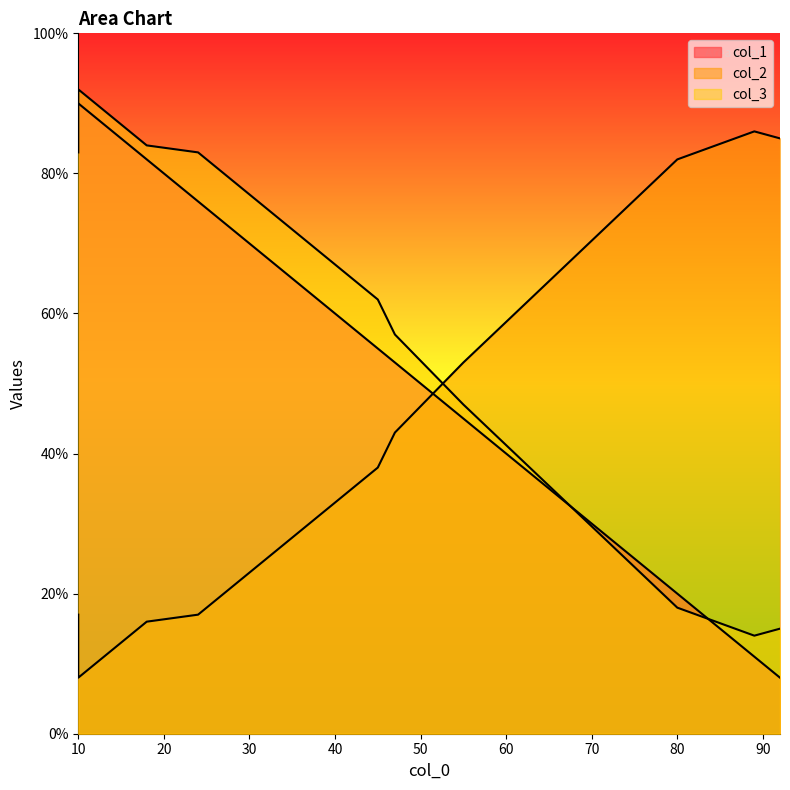

True or false: col_3 has a value of 24 at 55.

False